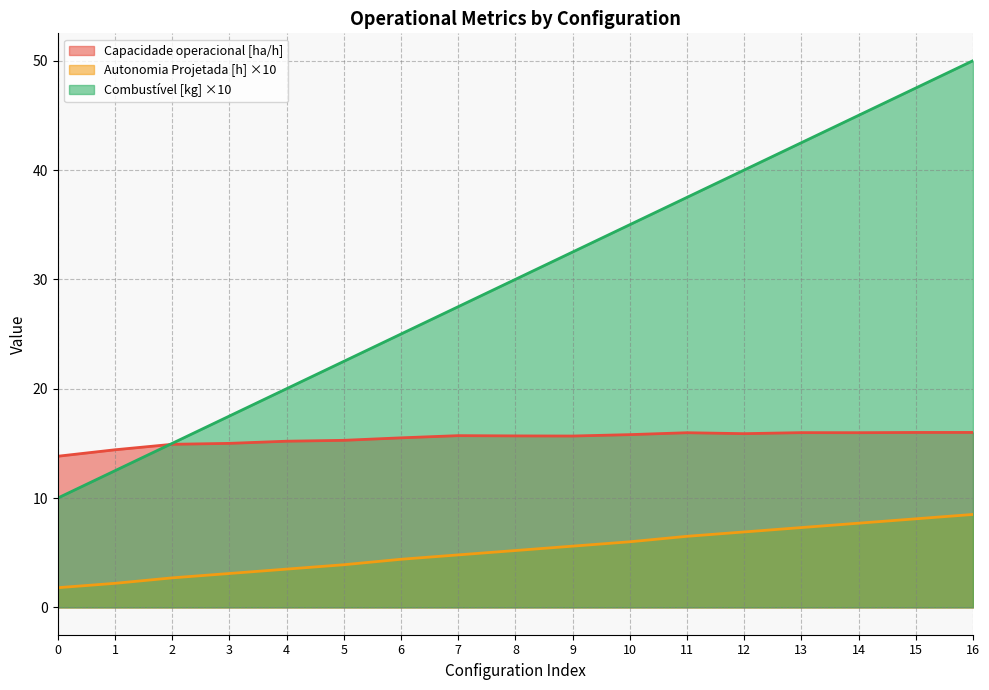

Reading left to right, transcribe all the data shown in this chart.

Capacidade operacional [ha/h]: 0=13.8	1=14.4	2=14.9	3=15.0	4=15.2	5=15.3	6=15.5	7=15.7	8=15.7	9=15.7	10=15.8	11=16.0	12=15.9	13=16.0	14=16.0	15=16.0	16=16.0
Autonomia Projetada [h]: 0=1.8	1=2.2	2=2.7	3=3.1	4=3.5	5=3.9	6=4.4	7=4.8	8=5.2	9=5.6	10=6.0	11=6.5	12=6.9	13=7.3	14=7.7	15=8.1	16=8.5
Combustivel [kg]: 0=10.0	1=12.5	2=15.0	3=17.5	4=20.0	5=22.5	6=25.0	7=27.5	8=30.0	9=32.5	10=35.0	11=37.5	12=40.0	13=42.5	14=45.0	15=47.5	16=50.0